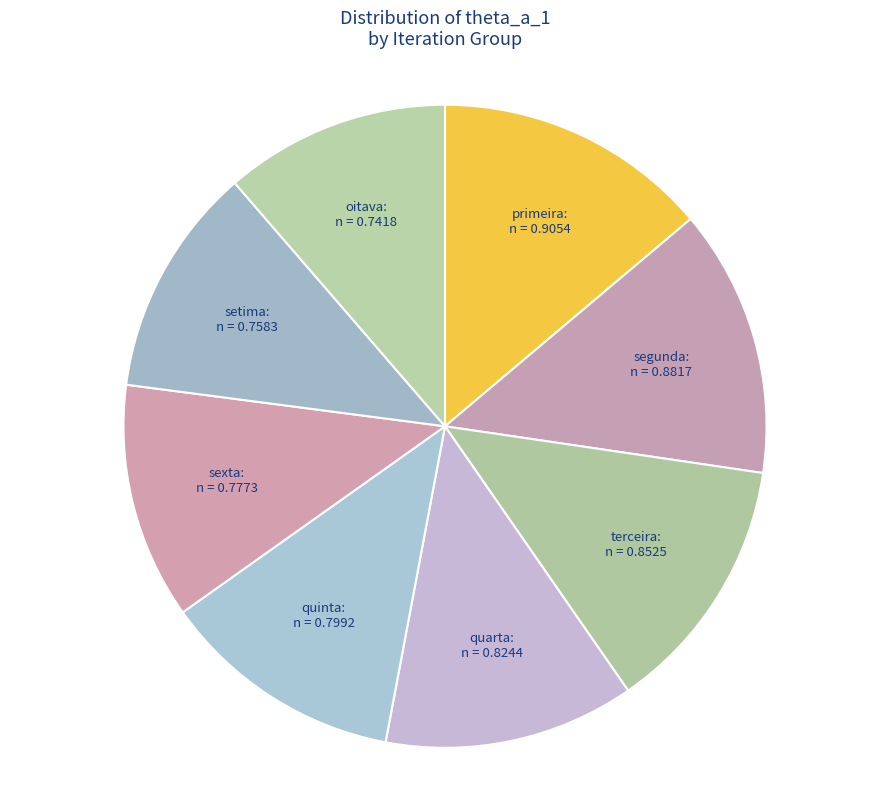

Between quarta and oitava, which is larger?

quarta